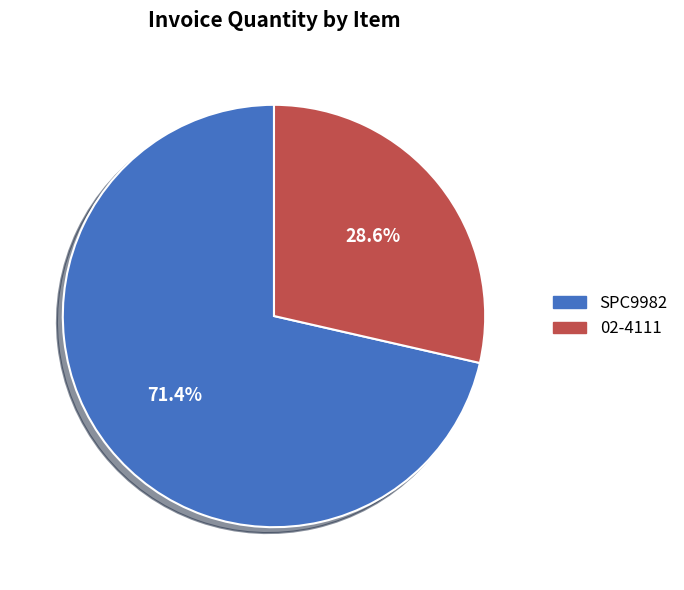

Which slice is the largest?

SPC9982